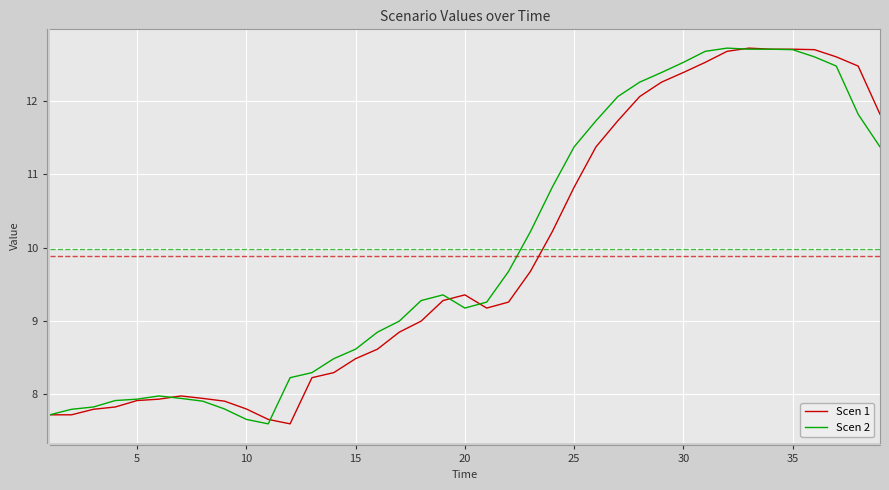

What is the maximum value for Scen 2?

12.7